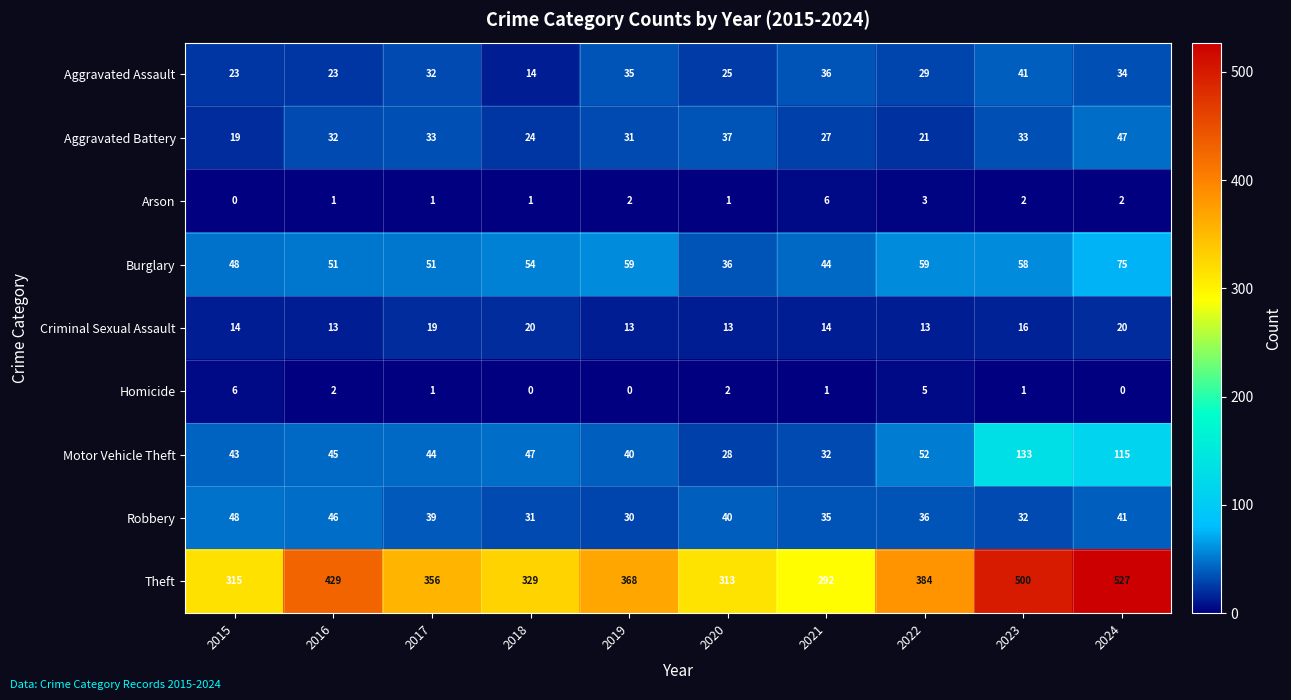

The Aggravated Battery series shows 45 at 2017. True or false?

False